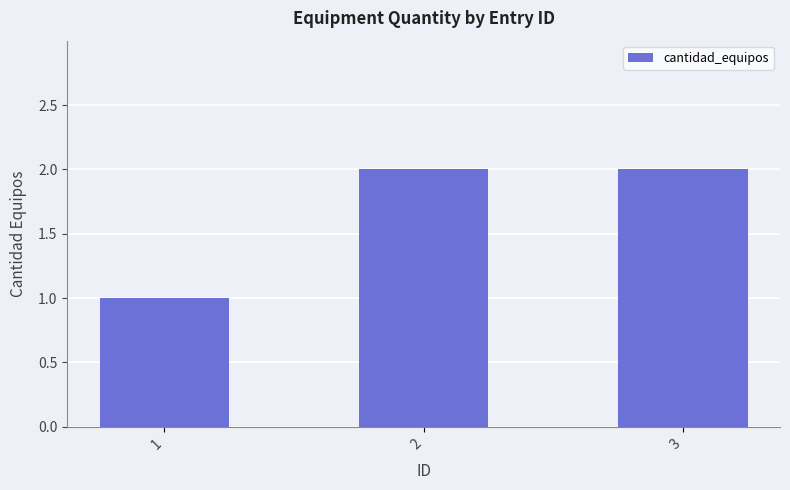

What is the sum of all values?

5